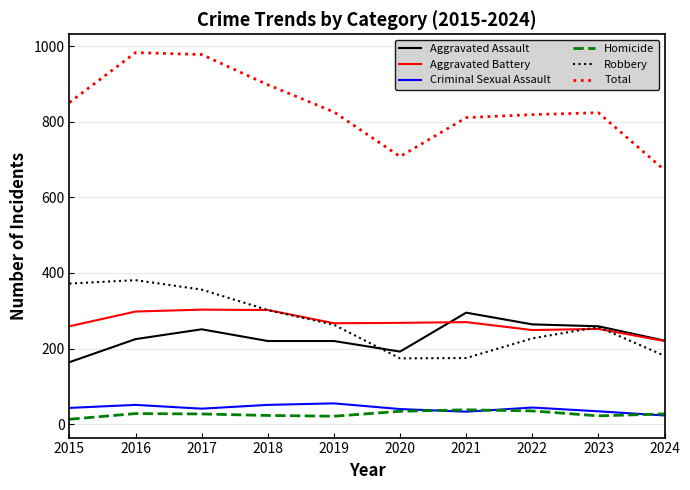

What is the highest value of the Total series?

983